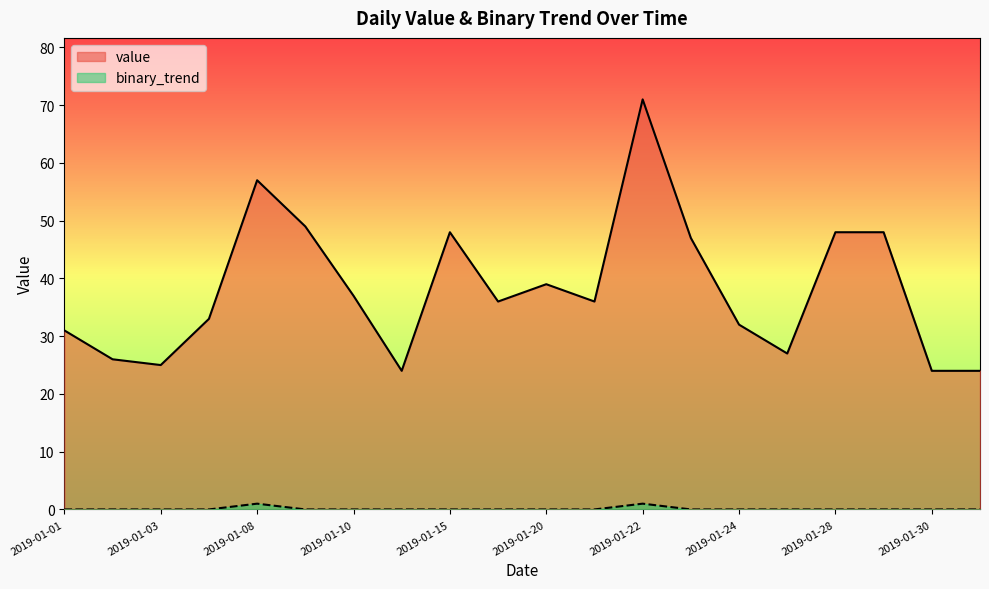

How many lines are shown in the chart?

2